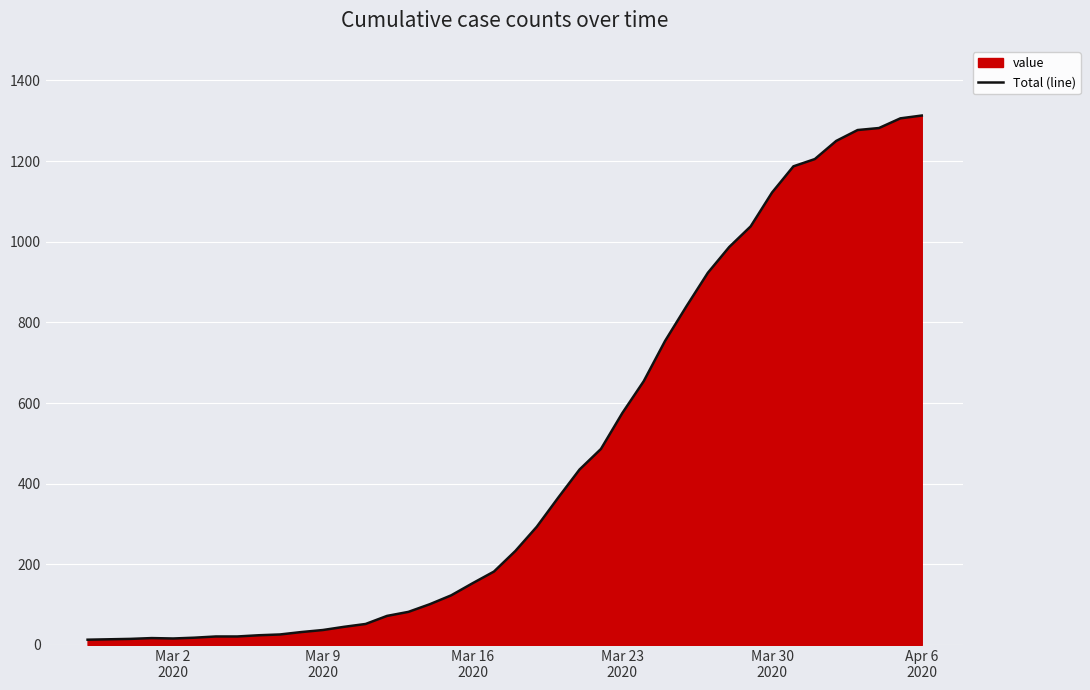

How many interior local valleys (lower than both neighbors) does the data have?

1